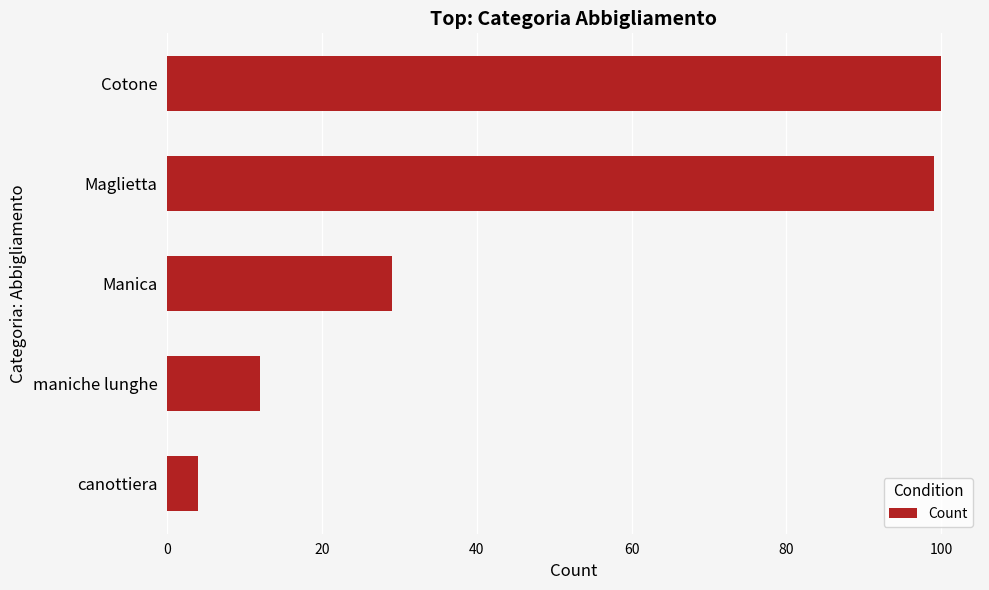

Reading bottom to top, what are all the values shown in this chart?

canottiera=4	maniche lunghe=12	Manica=29	Maglietta=99	Cotone=100